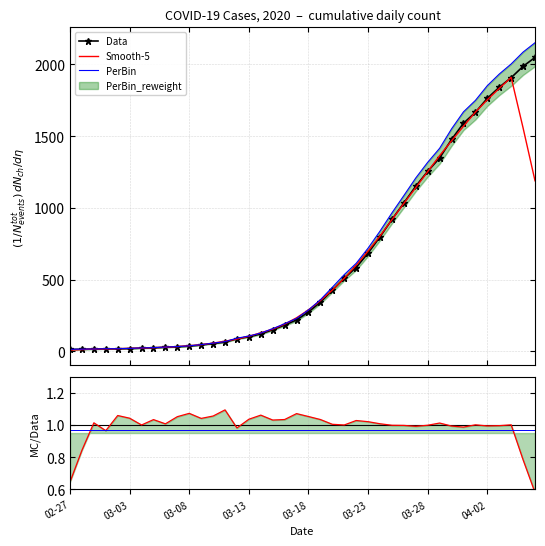

What is the highest value of the Smooth-5 series?

1909.8